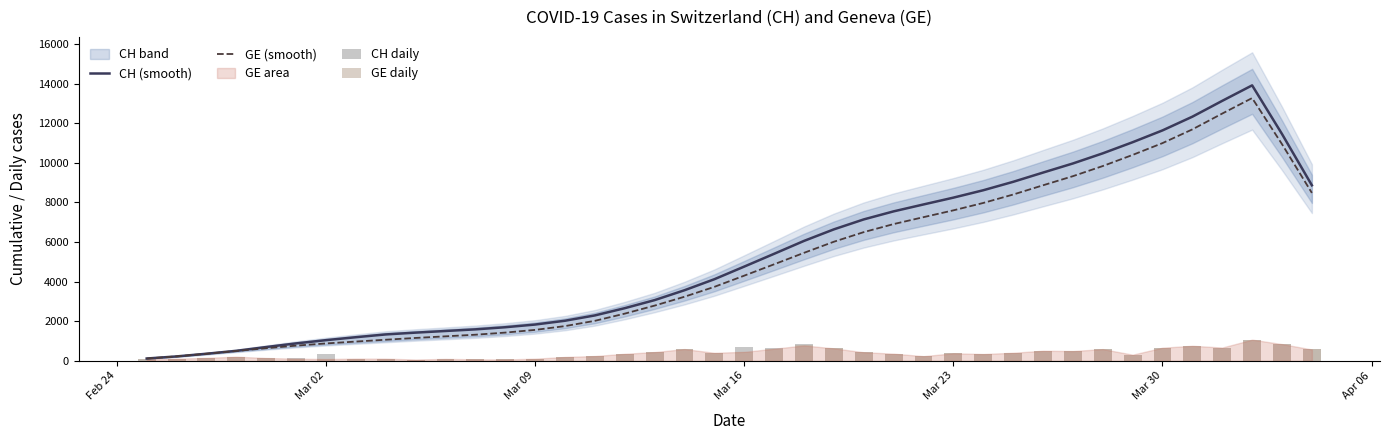

The value of GE (smooth) at Mar 23 is 3946.1. True or false?

False